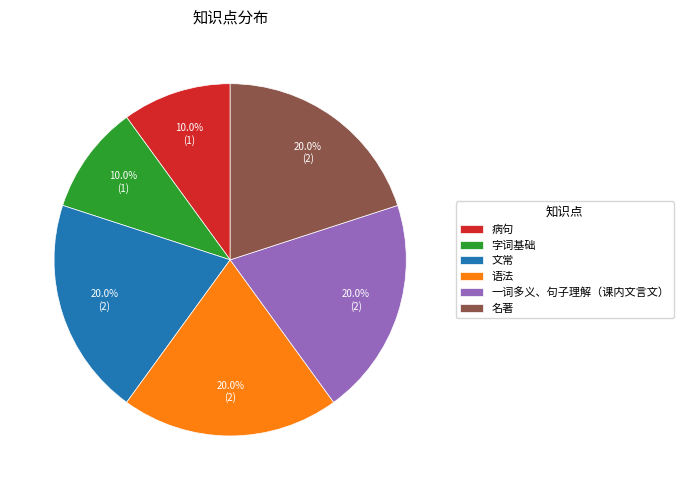

How many slices are in this pie chart?

6